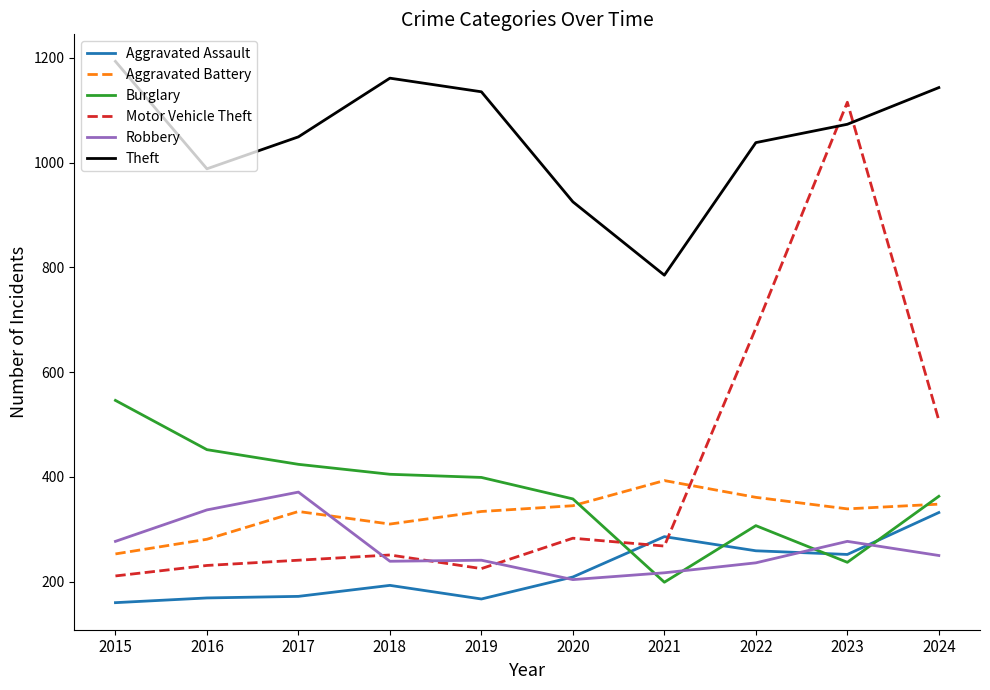

Between 2015 and 2020, which series saw the biggest shift?

Theft